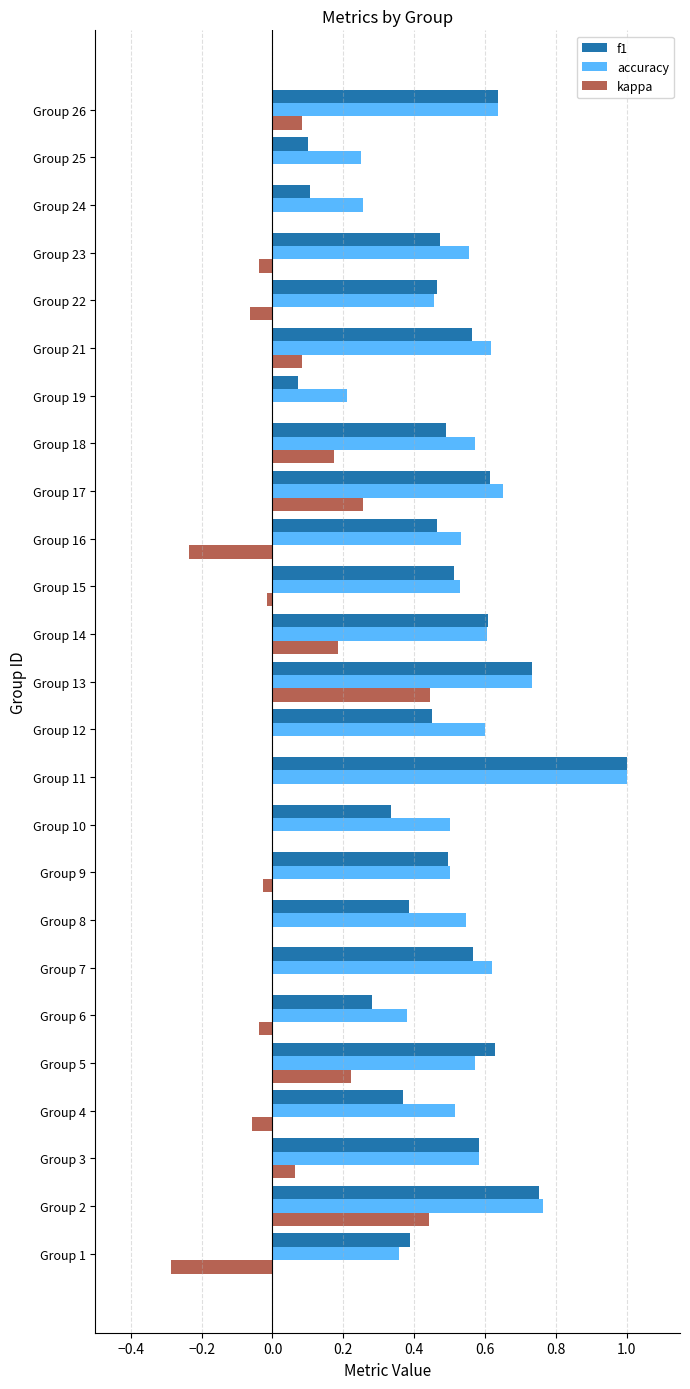

Which series changed the most between Group 21 and Group 23?

kappa